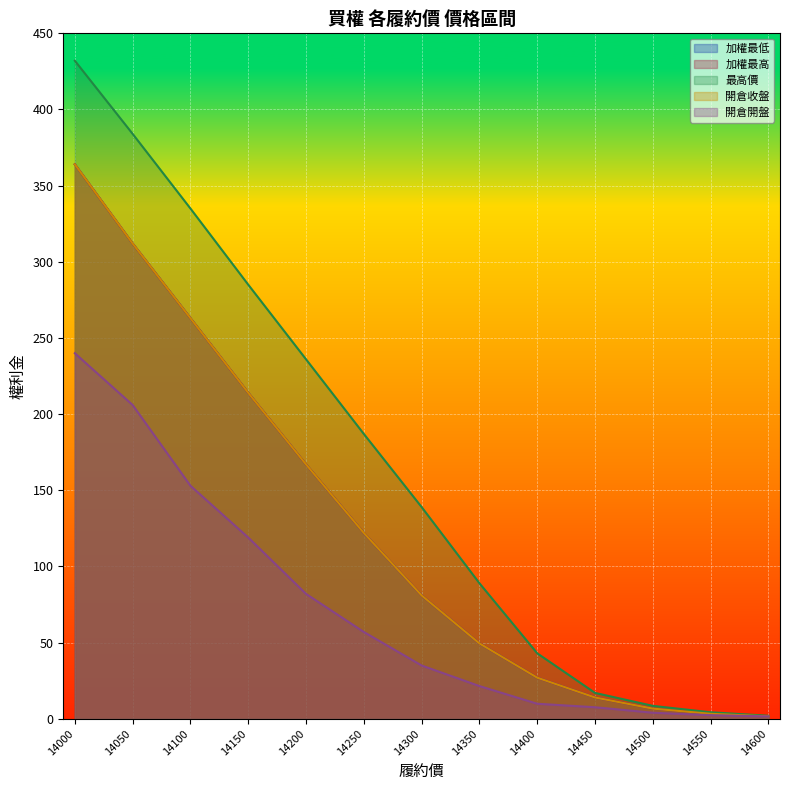

Where does the 開倉開盤 series first go above 35?

14000